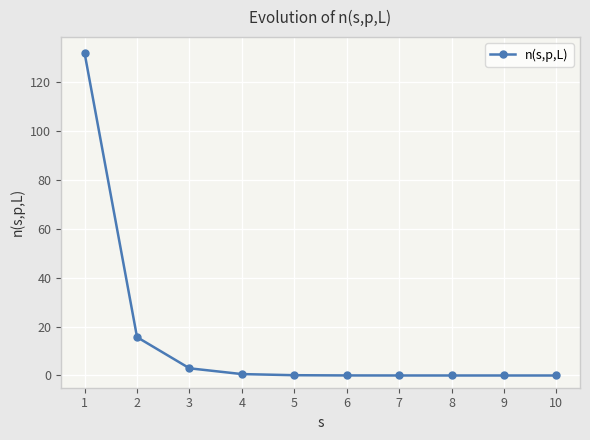

What is the difference between the second highest and second lowest values?

15.7